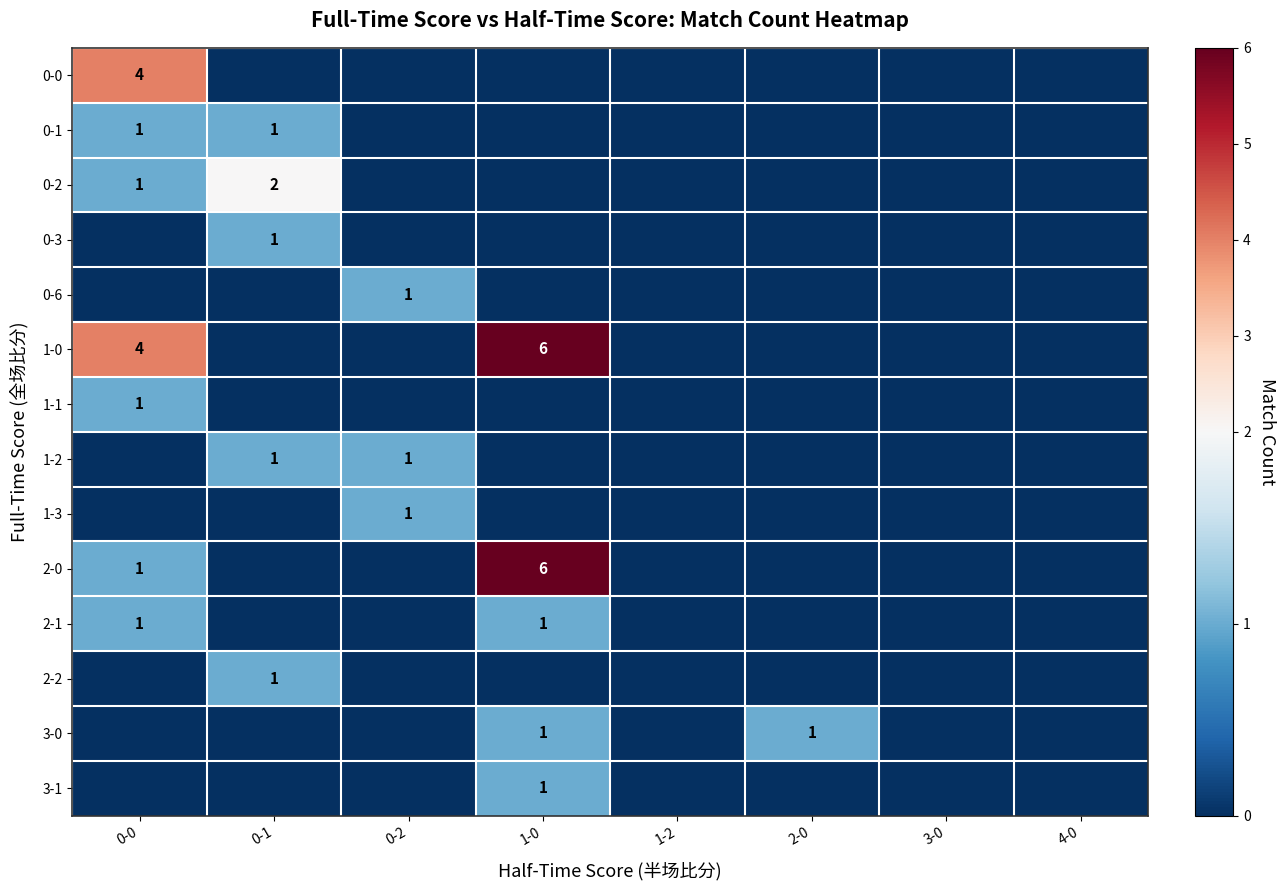

How many categories are shown in the chart?

8